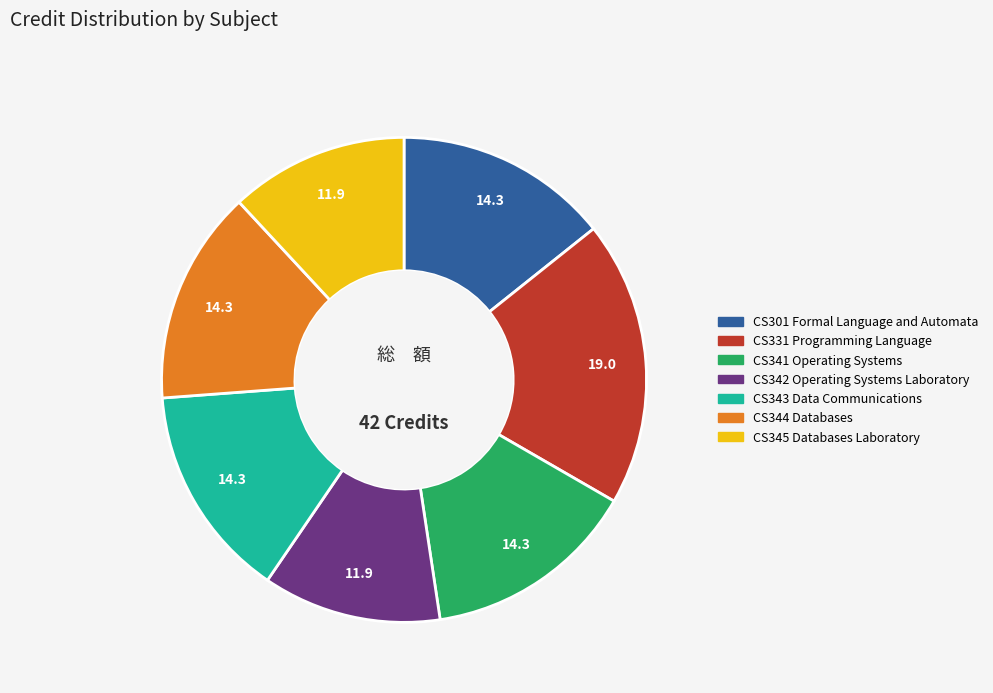

Is the sum of CS344 Databases and CS341 Operating Systems greater than half?

No